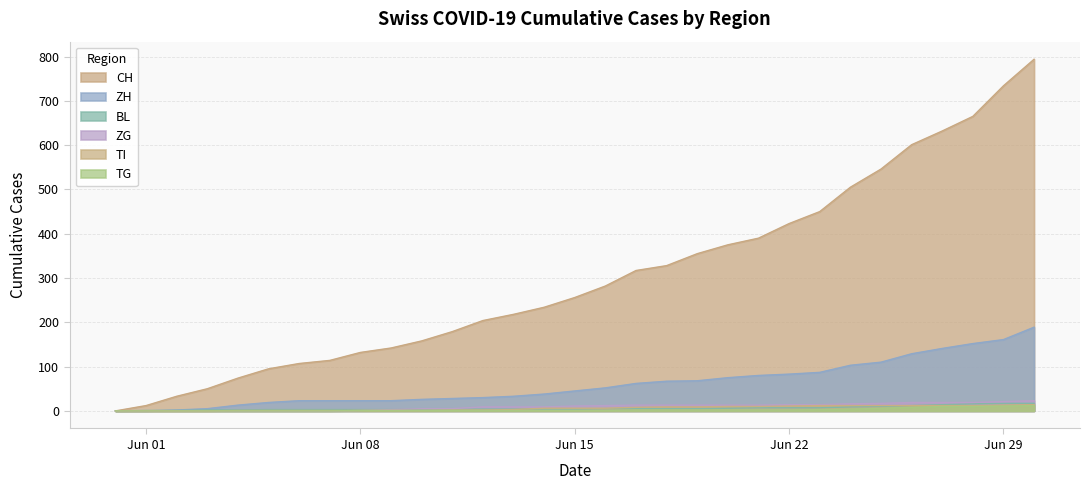

Count the number of categories in the chart.

31